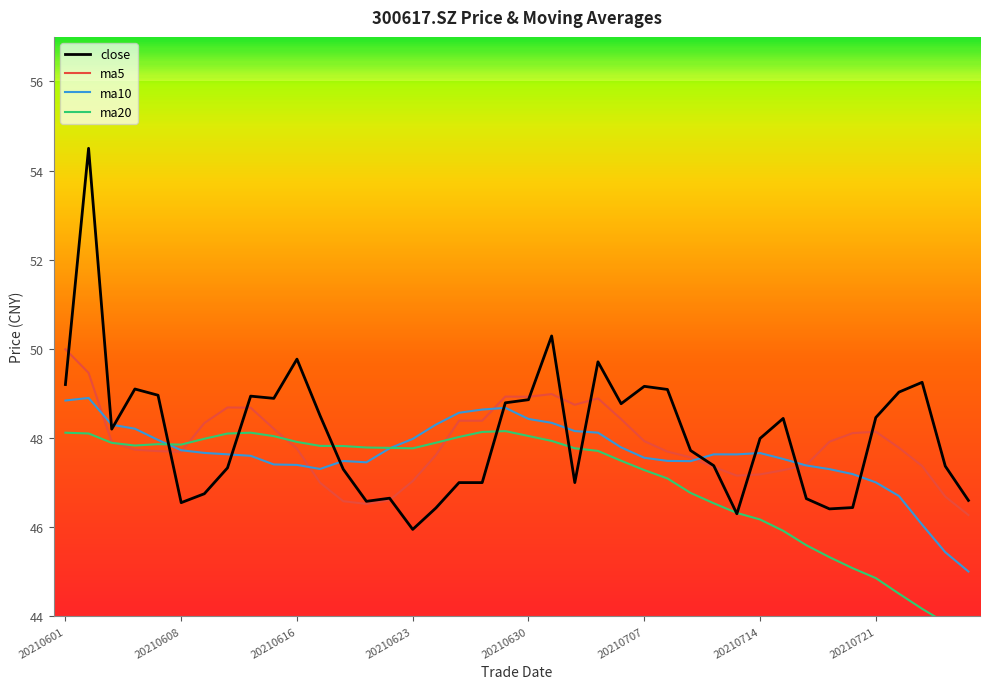

Which series changed the most between 29 and 36?

close